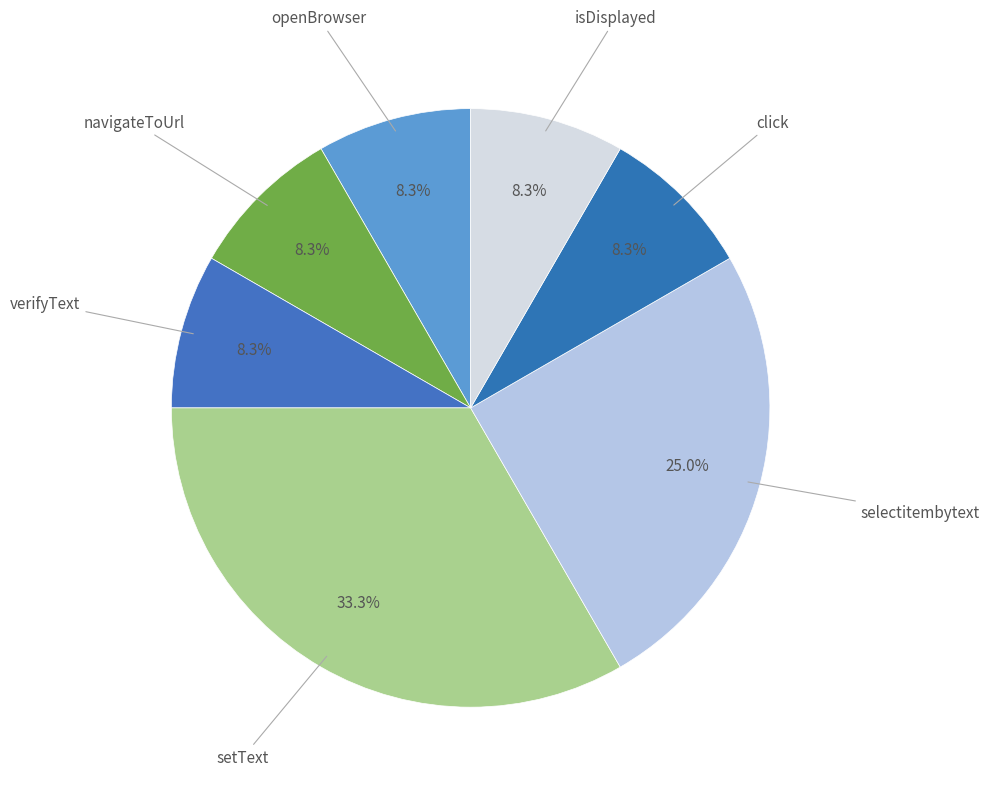

How many segments does this pie chart have?

7